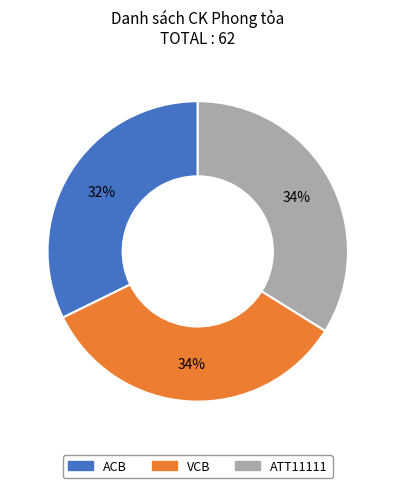

To the nearest percent, what is the difference between the ACB and VCB slice percentages?

2%